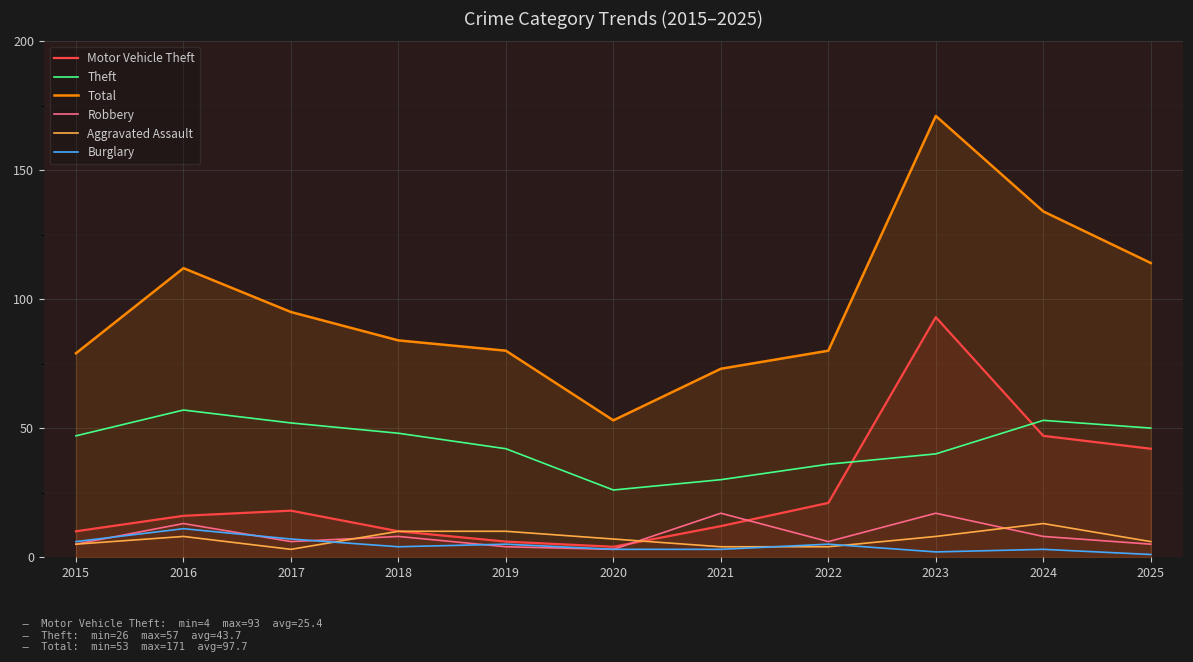

Reading left to right, transcribe all the data shown in this chart.

Motor Vehicle Theft: 2015=10	2016=16	2017=18	2018=10	2019=6	2020=4	2021=12	2022=21	2023=93	2024=47	2025=42
Theft: 2015=47	2016=57	2017=52	2018=48	2019=42	2020=26	2021=30	2022=36	2023=40	2024=53	2025=50
Total: 2015=79	2016=112	2017=95	2018=84	2019=80	2020=53	2021=73	2022=80	2023=171	2024=134	2025=114
Robbery: 2015=5	2016=13	2017=6	2018=8	2019=4	2020=3	2021=17	2022=6	2023=17	2024=8	2025=5
Aggravated Assault: 2015=5	2016=8	2017=3	2018=10	2019=10	2020=7	2021=4	2022=4	2023=8	2024=13	2025=6
Burglary: 2015=6	2016=11	2017=7	2018=4	2019=5	2020=3	2021=3	2022=5	2023=2	2024=3	2025=1